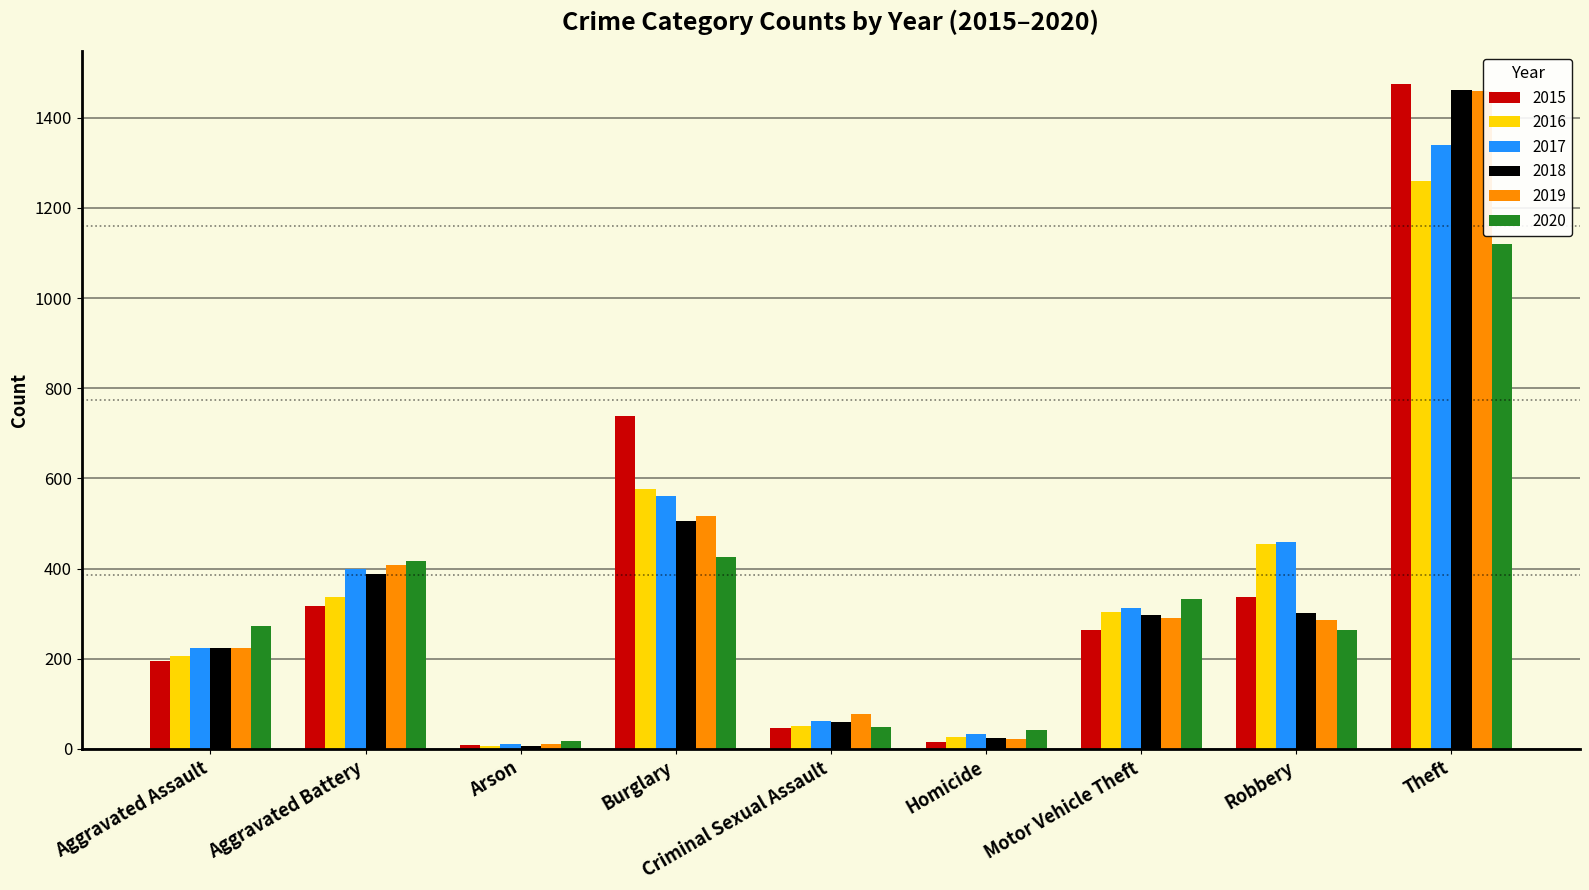

What is the average value of the 2019 series?

366